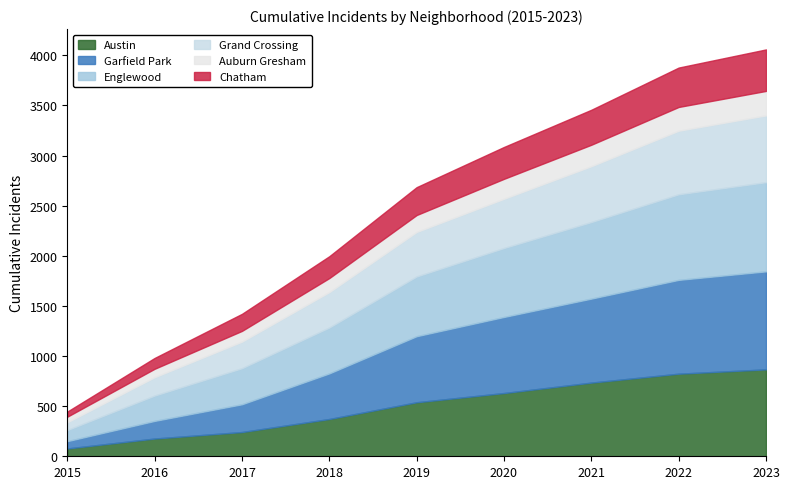

What is the highest value of the Austin series?

867